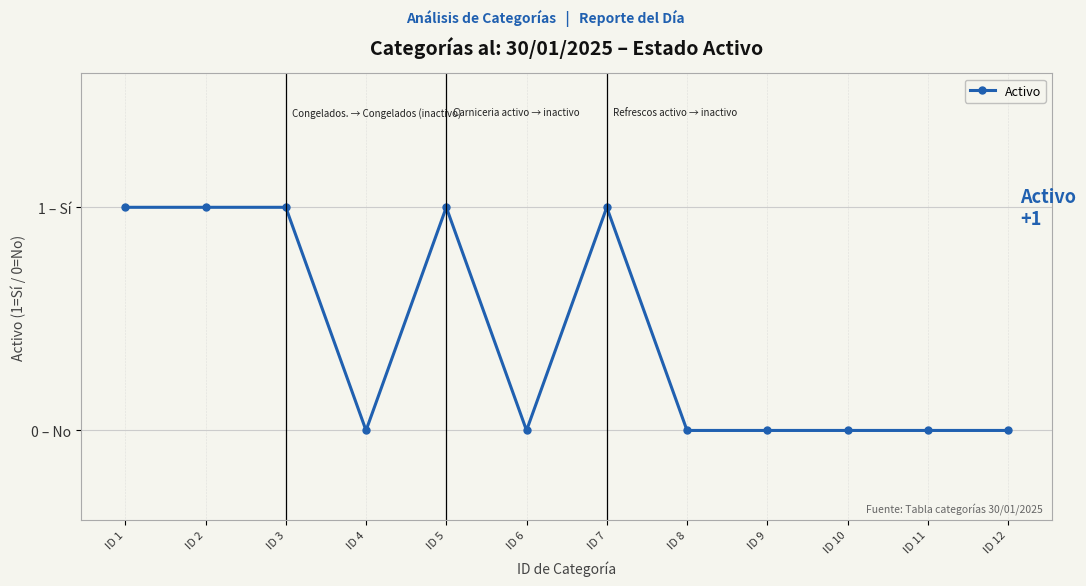

Where is the data nearest to the value 0?

ID 4